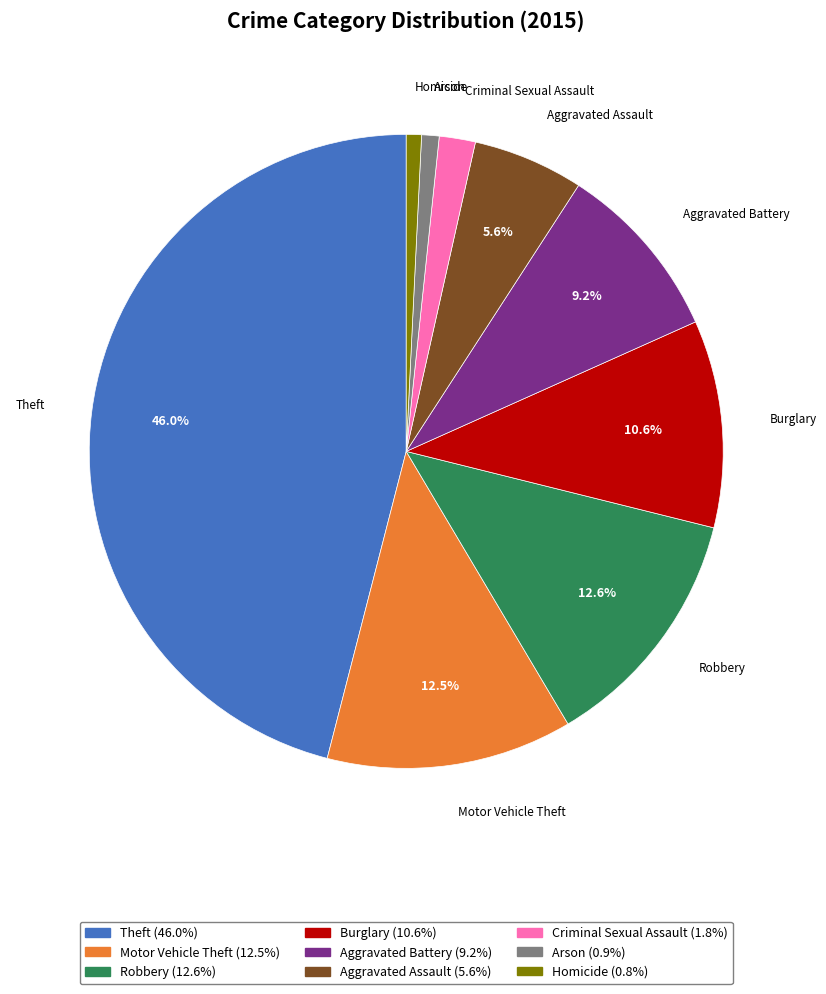

Is it true that Burglary is 11% of the pie?

True